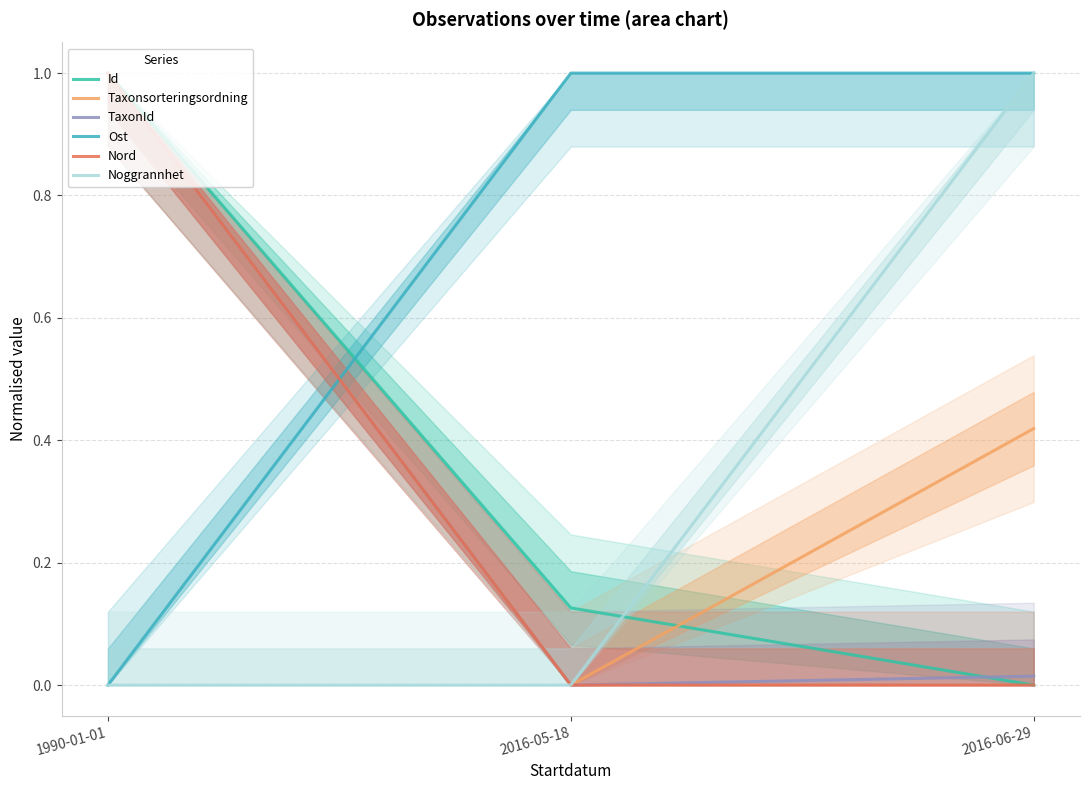

How many Ost values are between 0 and 1?

3